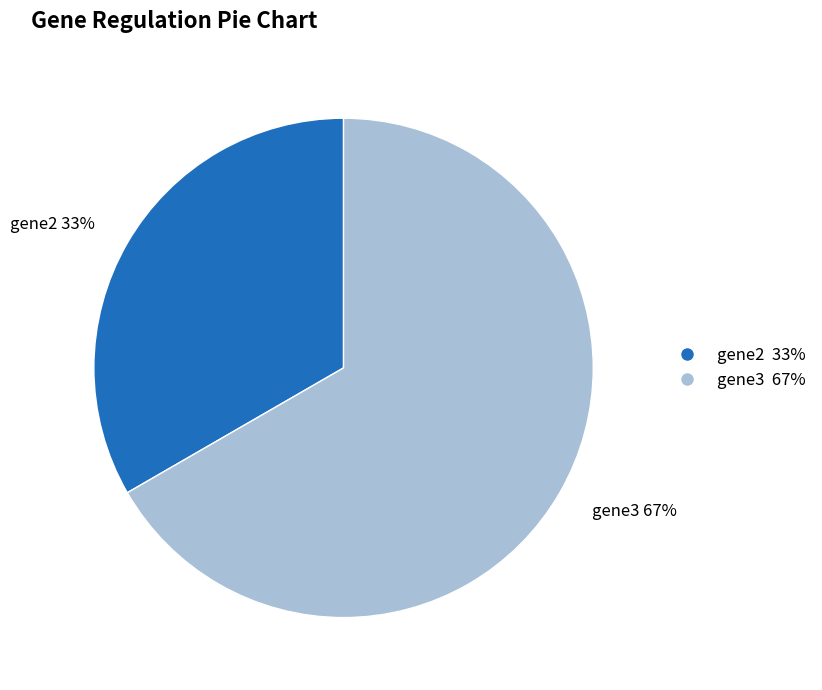

Combined, do gene3 and gene2 account for over 50%?

Yes